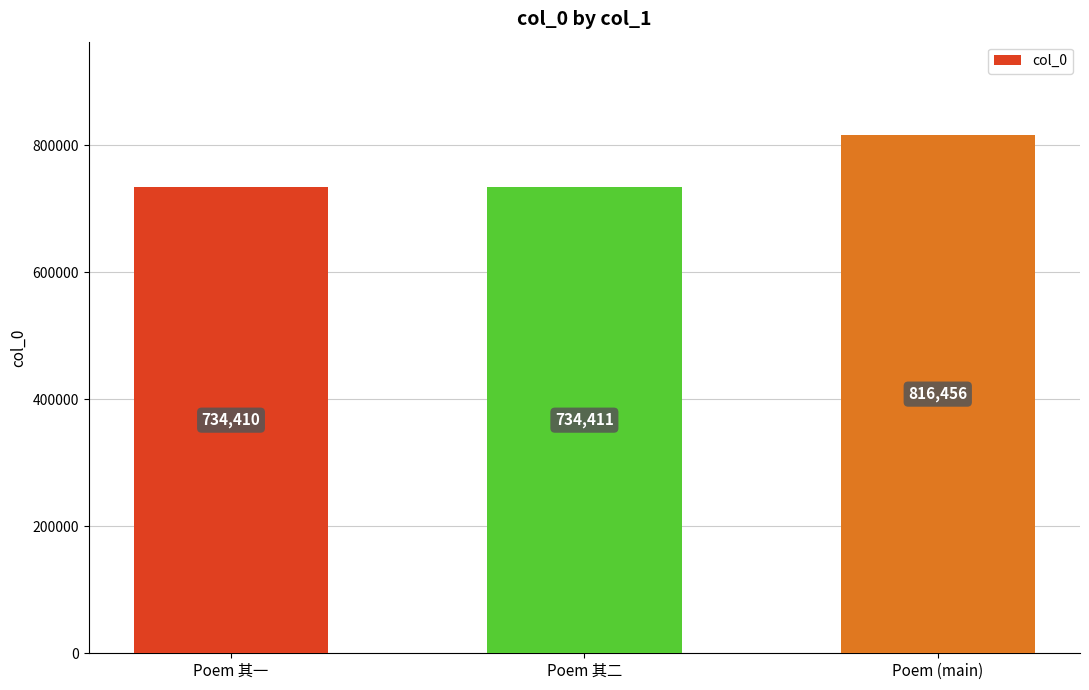

The chart shows a value of 1383682 at Poem (main). True or false?

False